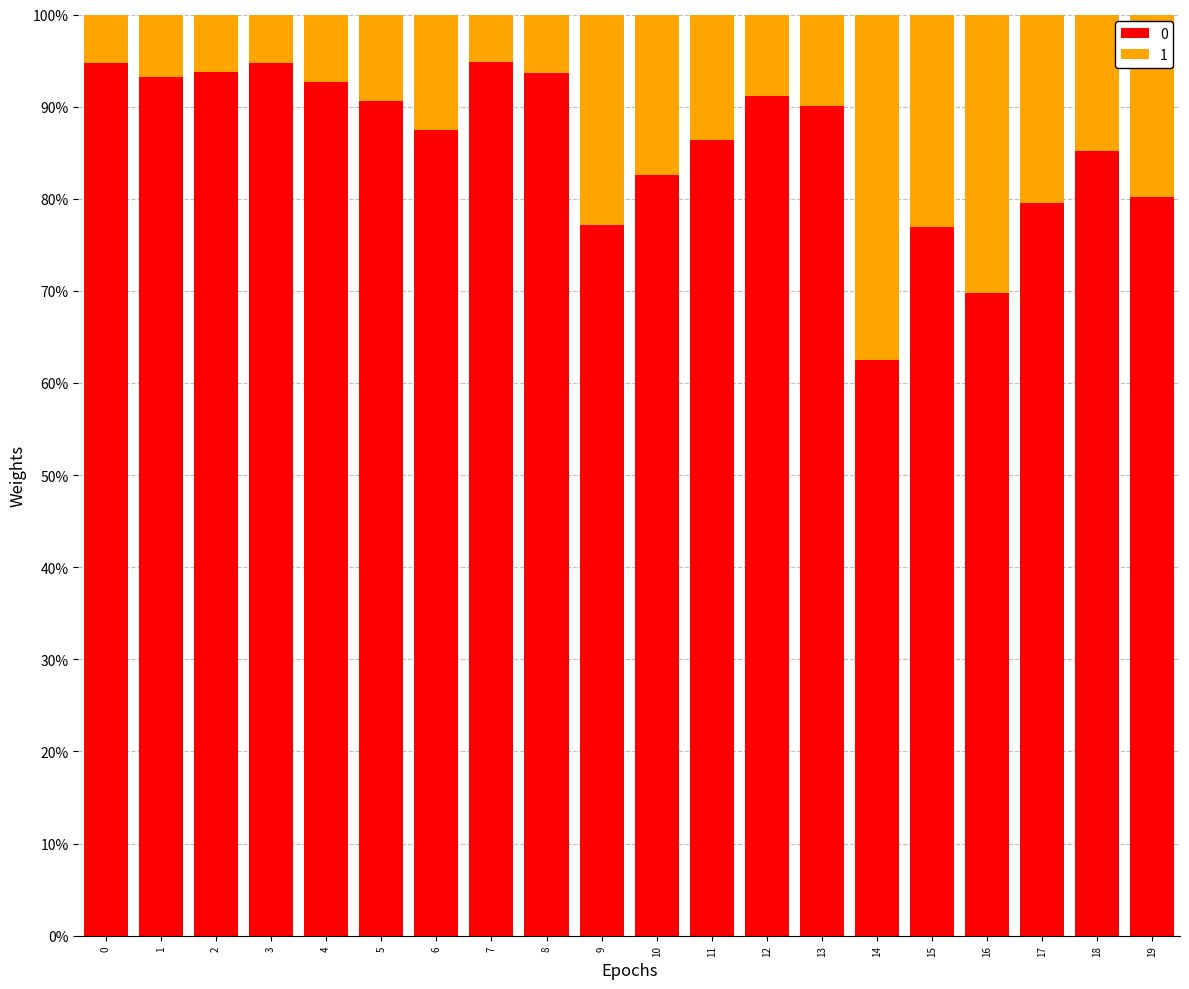

At which label does 0 reach its minimum?

14